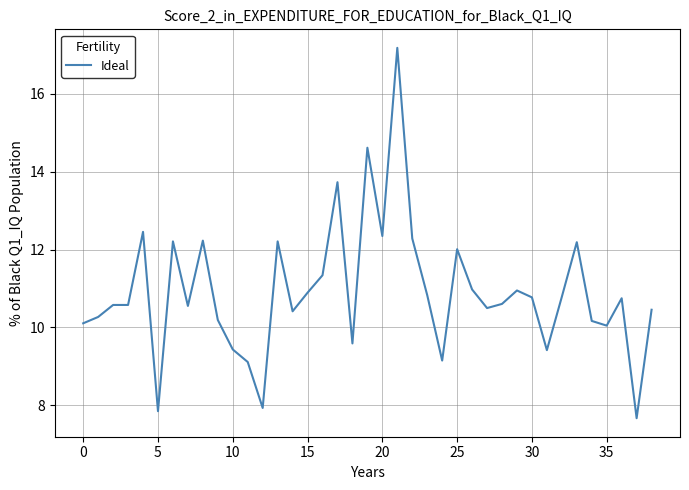

What is the maximum value shown in the chart?

17.2